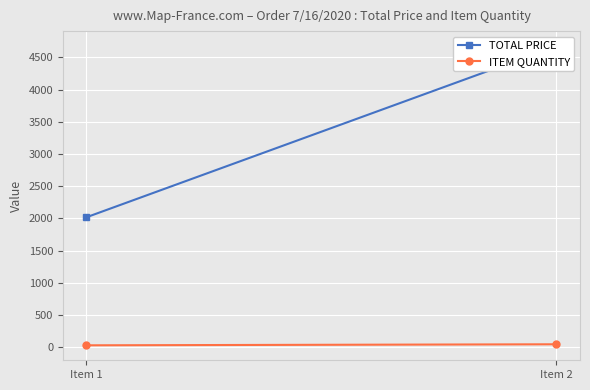

Count the number of data series in this chart.

2